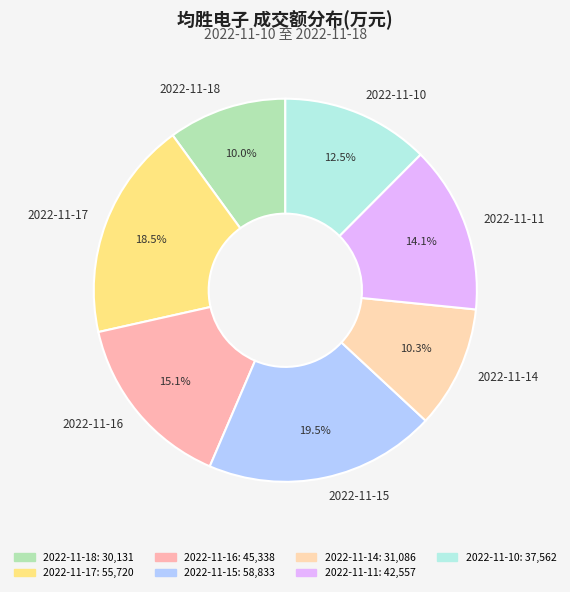

Is there any slice that represents more than half of the pie?

No